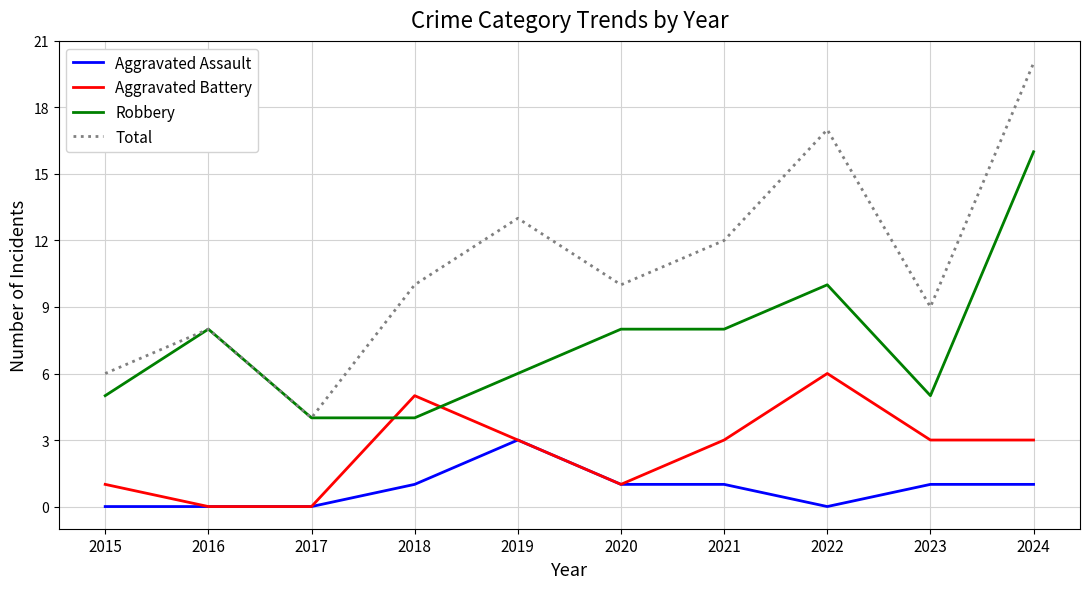

How many values in the Robbery series are below 8?

5